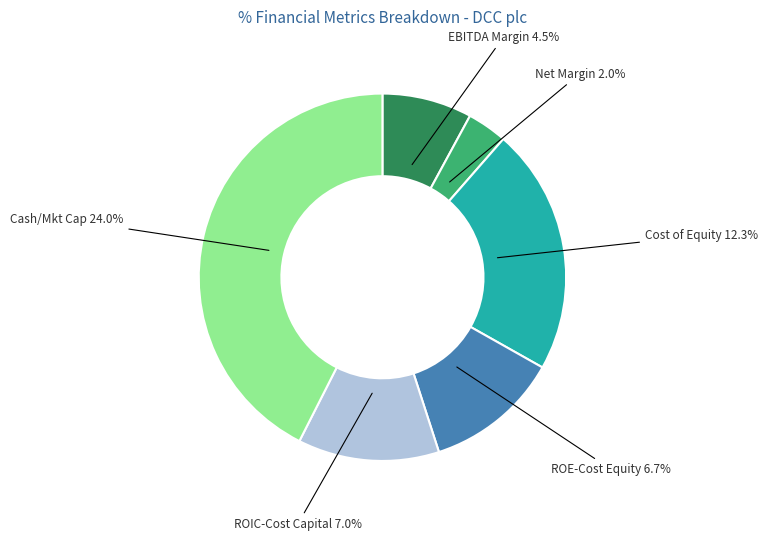

Count the number of slices in the pie.

6